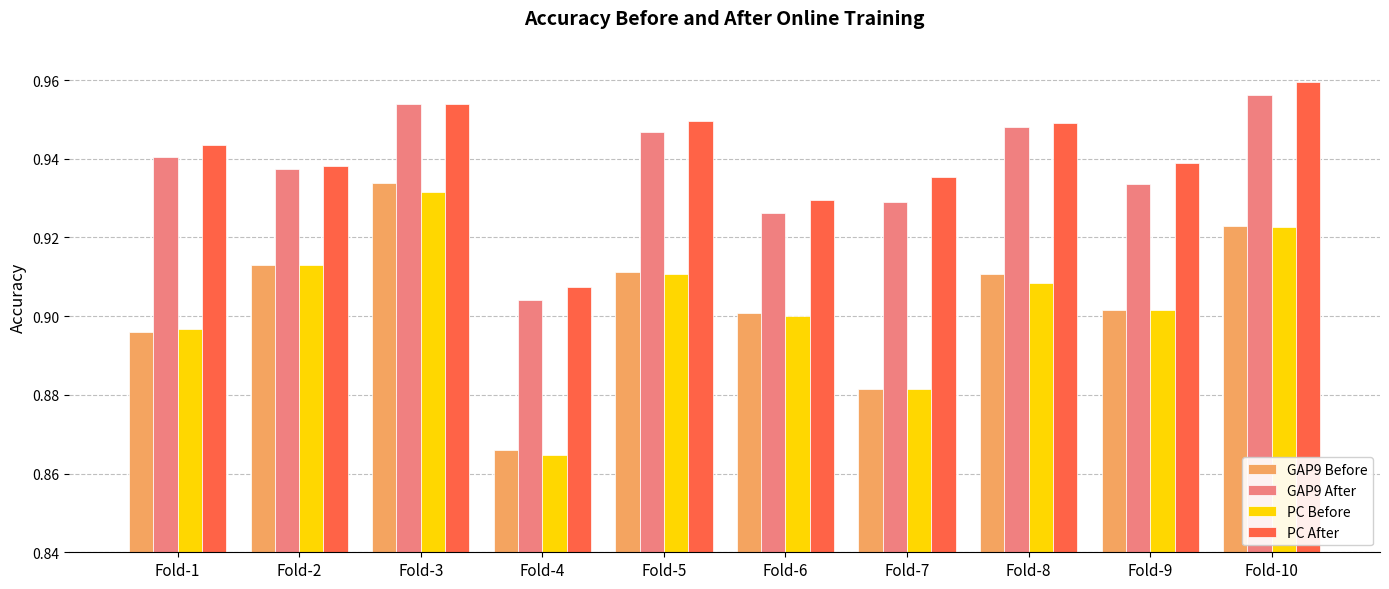

Is the value of GAP9 Before at Fold-9 greater than the value of GAP9 After at Fold-3?

No